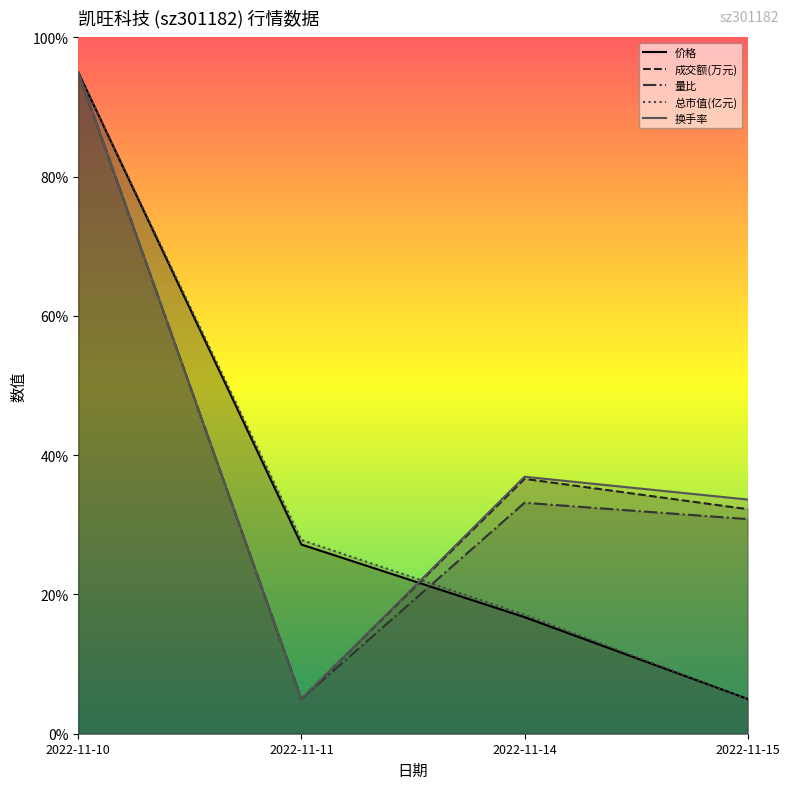

What is the difference between the 成交额(万元) values at 2022-11-14 and 2022-11-10?

58.4